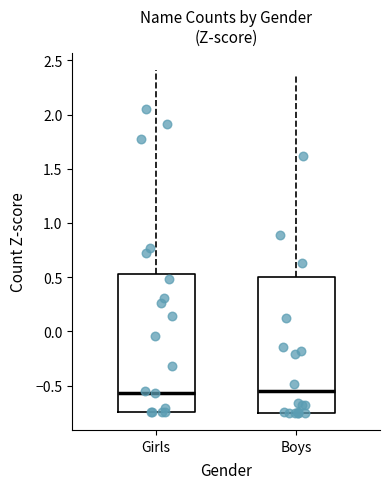

Reading left to right, read every box against the y-axis: the position of its median line, the range the box covers, and the ends of its whiskers. The values are not printed on the chart, so give them approximately, as read against the axis.

Girls: median -0.55, box -0.75 to 0.55, whiskers -0.75 to 2.40
Boys: median -0.55, box -0.75 to 0.50, whiskers -0.75 to 2.35